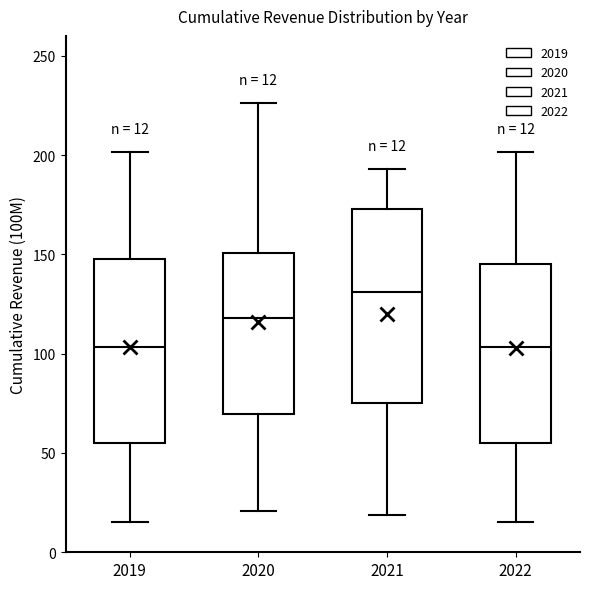

Which box has the highest median line?

2021